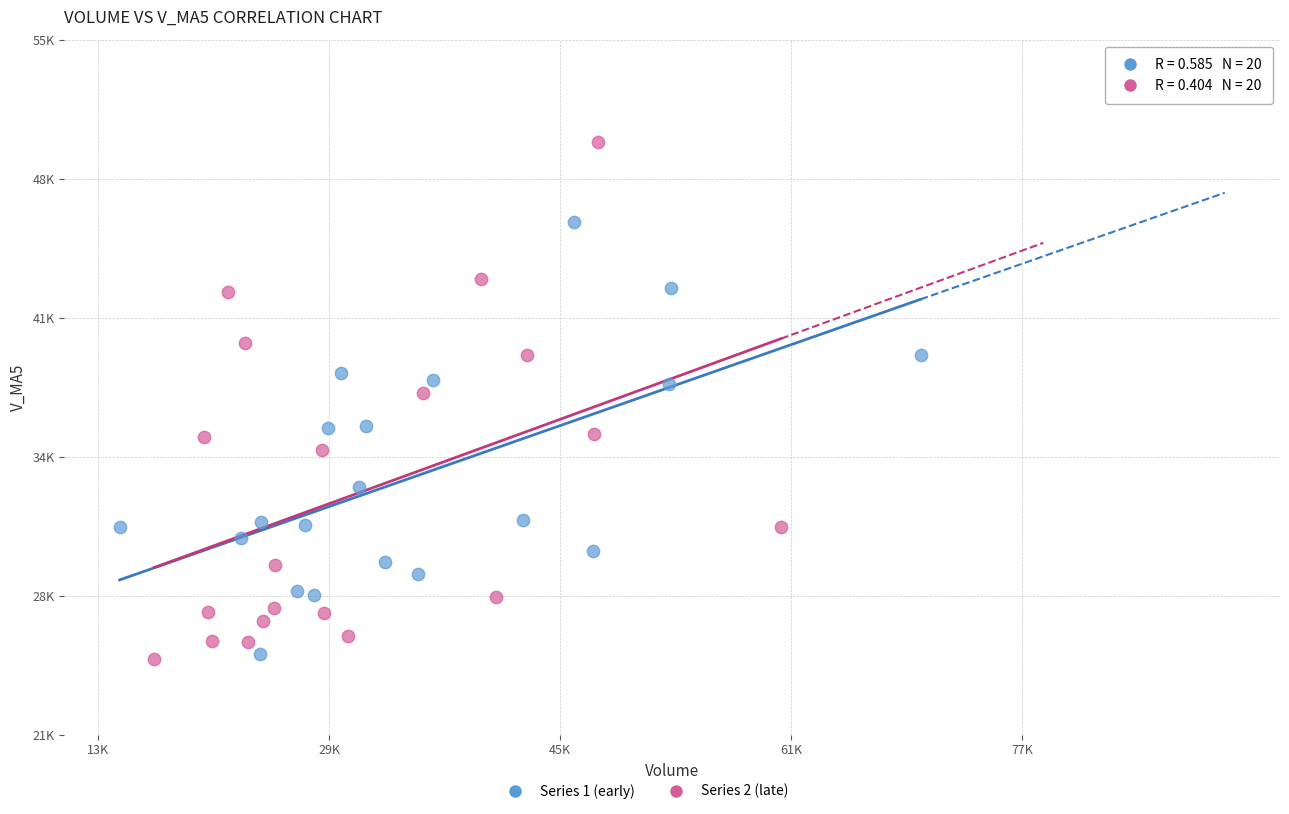

Which series reaches the maximum Y coordinate?

Series 2 (late)